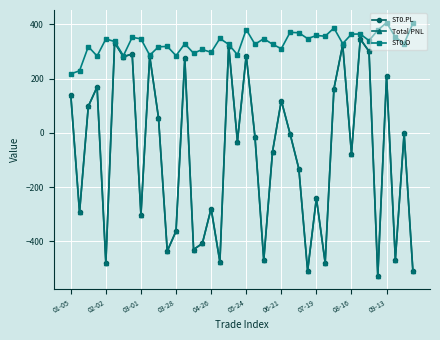

Reading left to right, transcribe all the data shown in this chart.

ST0.PL: 141.1	-293.8	97.9	169.1	-480.8	332.9	281.0	290.9	-303.3	282.8	56.0	-436.5	-362.9	275.5	-431.0	-408.1	-279.5	-476.5	322.4	-32.4	285.4	-15.6	-470.3	-69.4	119.0	-3.7	-132.8	-509.9	-241.1	-479.8	163.1	325.1	-77.3	346.3	300.8	-529.1	209.7	-468.1	-1.8	-510.2
Total PNL: 141.1	-293.8	97.9	169.1	-480.8	332.9	281.0	290.9	-303.3	282.8	56.0	-436.5	-362.9	275.5	-431.0	-408.1	-279.5	-476.5	322.4	-32.4	285.4	-15.6	-470.3	-69.4	119.0	-3.7	-132.8	-509.9	-241.1	-479.8	163.1	325.1	-77.3	346.3	300.8	-529.1	209.7	-468.1	-1.8	-510.2
ST0.O: 217.7	229.1	318.3	283.6	346.4	337.2	284.8	352.7	346.9	286.5	317.6	319.1	285.0	328.9	293.9	307.8	297.2	348.4	326.6	288.3	381.4	327.0	347.6	327.2	310.5	371.0	369.4	347.8	359.4	356.8	386.9	329.4	364.4	364.8	340.6	379.2	406.7	353.4	329.4	404.1